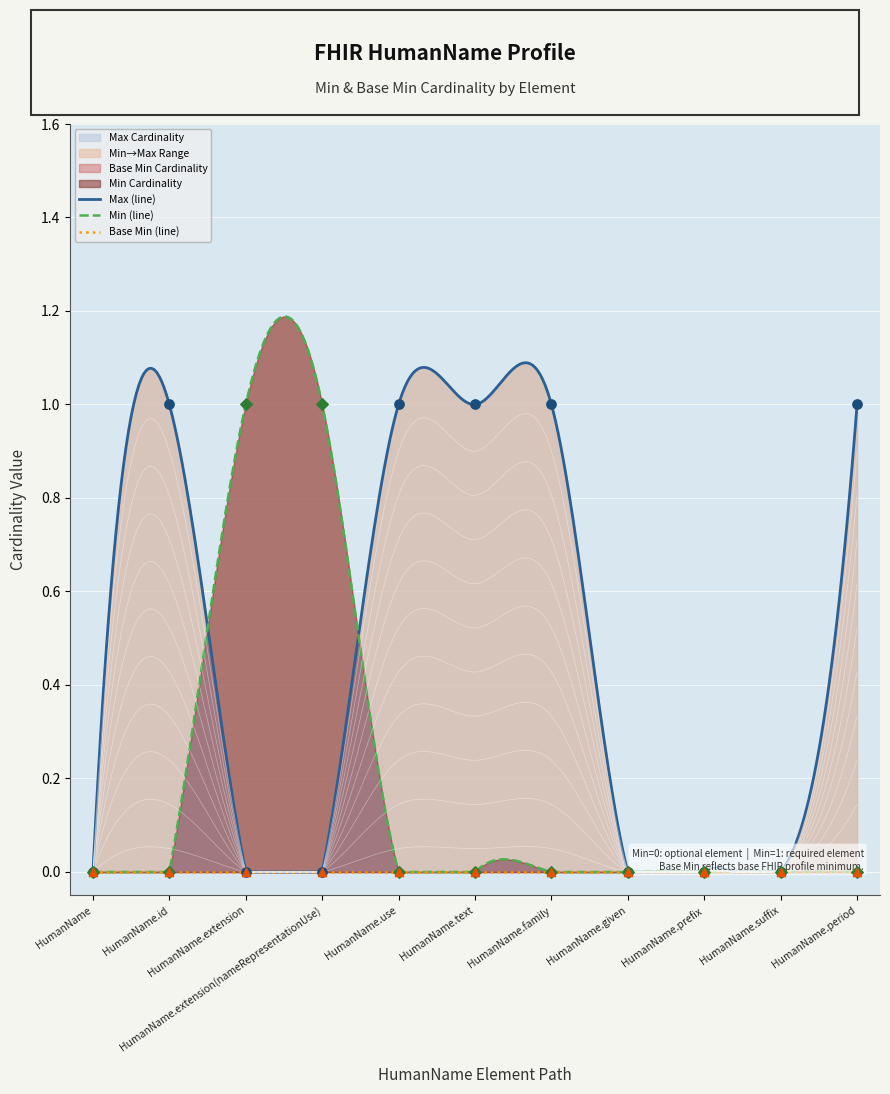

Between HumanName.id and HumanName.suffix, which is larger?

HumanName.id